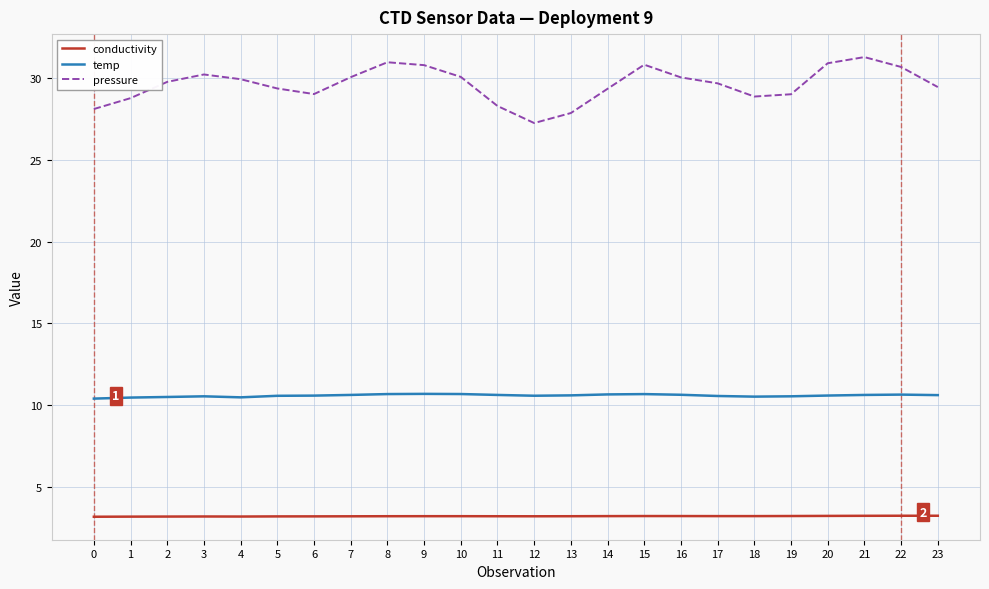

How many categories are shown in the chart?

24